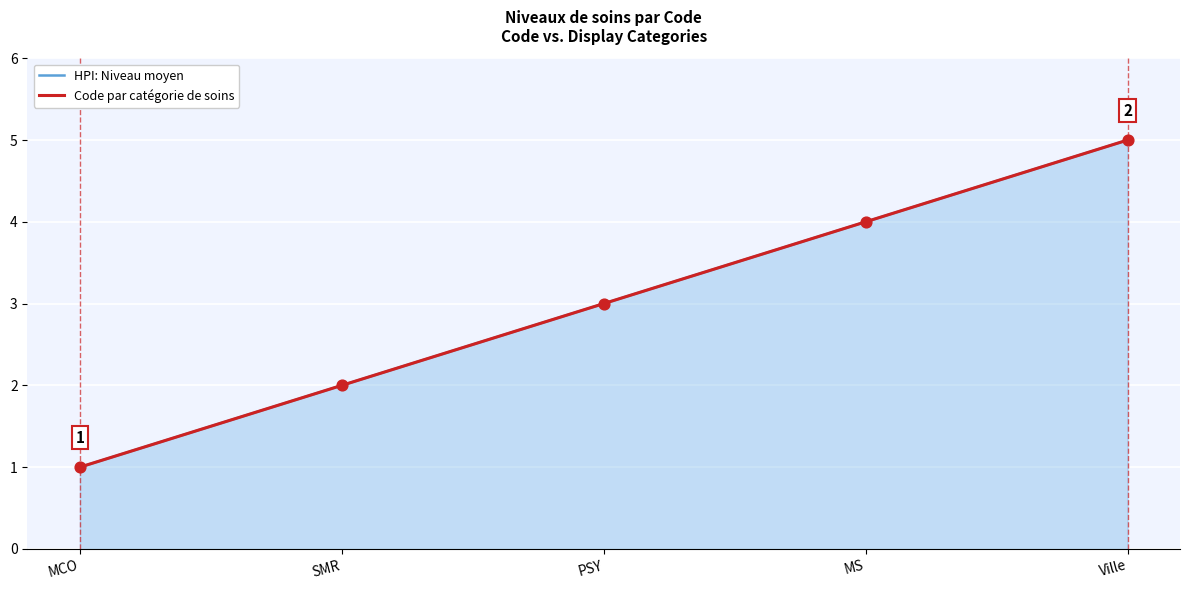

At how many categories does at least one series exceed 2?

3